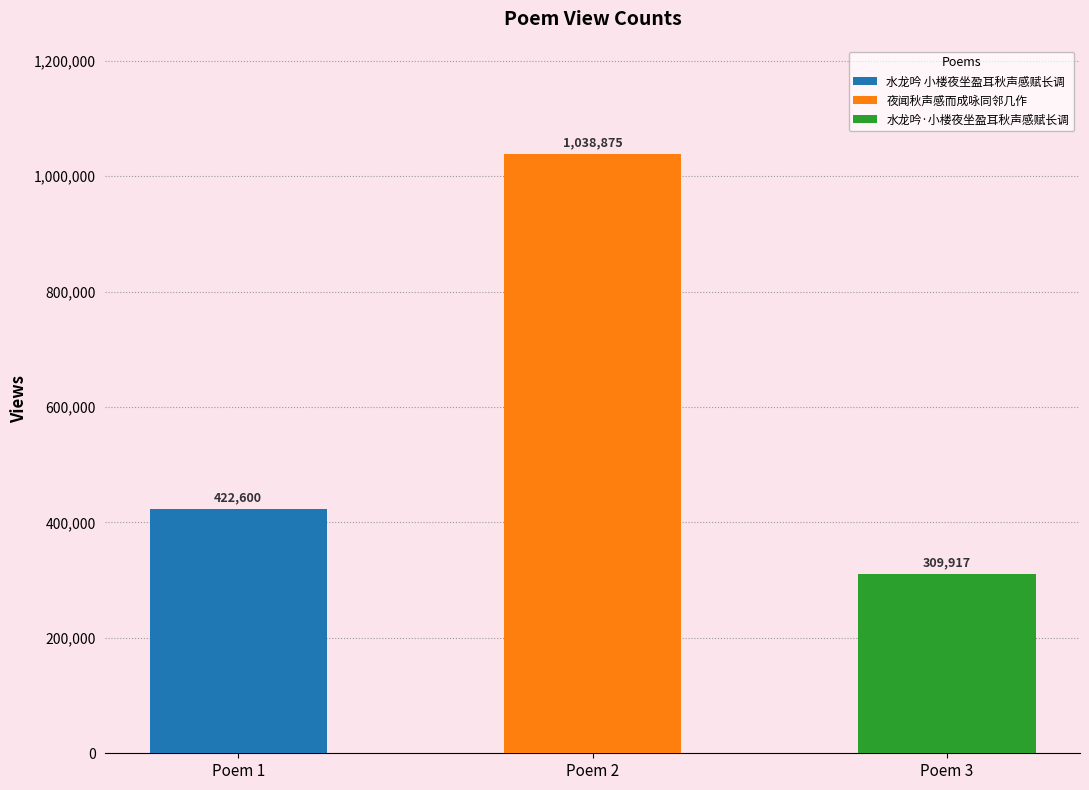

How many values are between 309917 and 1038875?

3